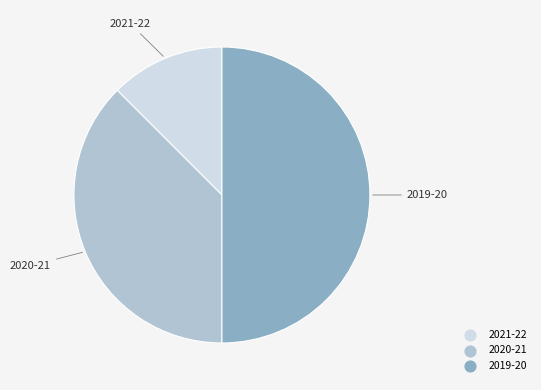

Approximately how many times larger is the value at 2019-20 compared to 2021-22?

4.0